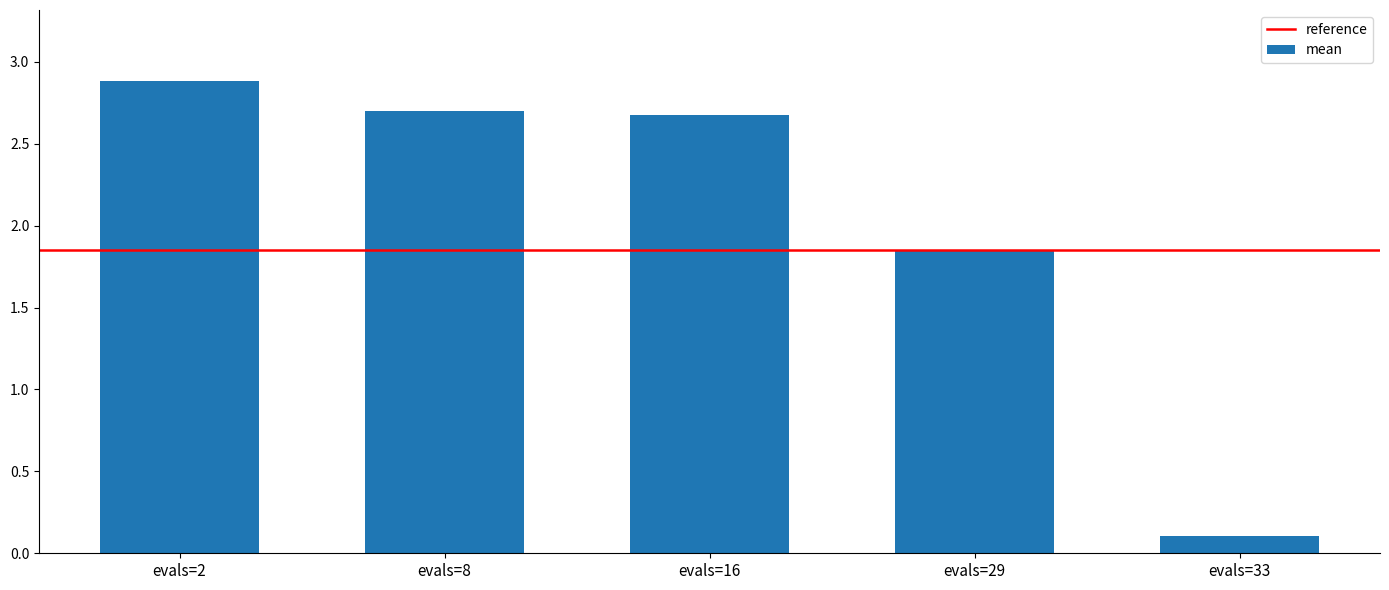

What value does the data have at evals=16?

2.7